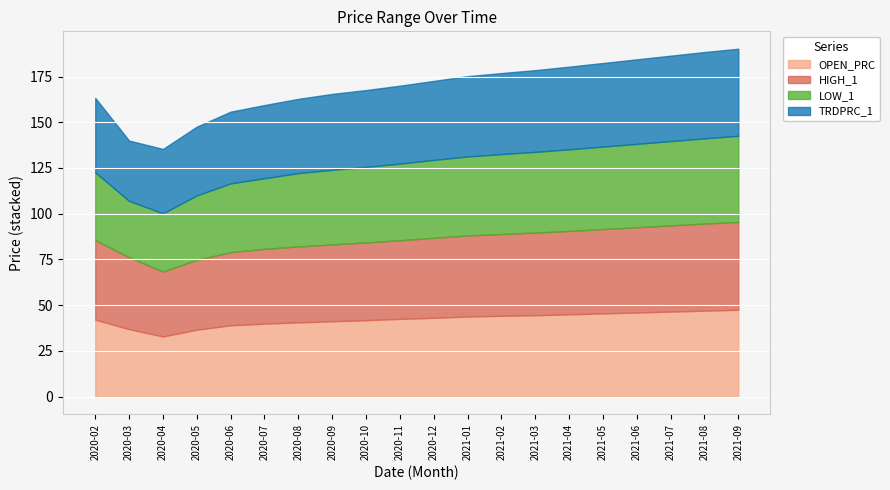

True or false: HIGH_1 has a value of 12.5 at 2020-02.

False